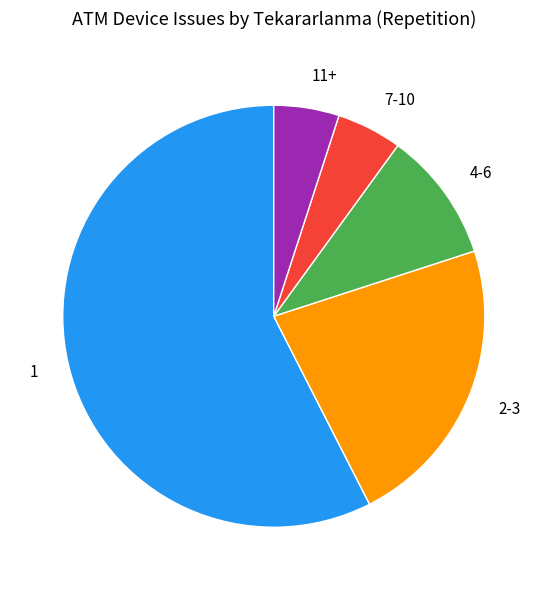

What is the ratio of the value at 11+ to the value at 7-10?

1.0